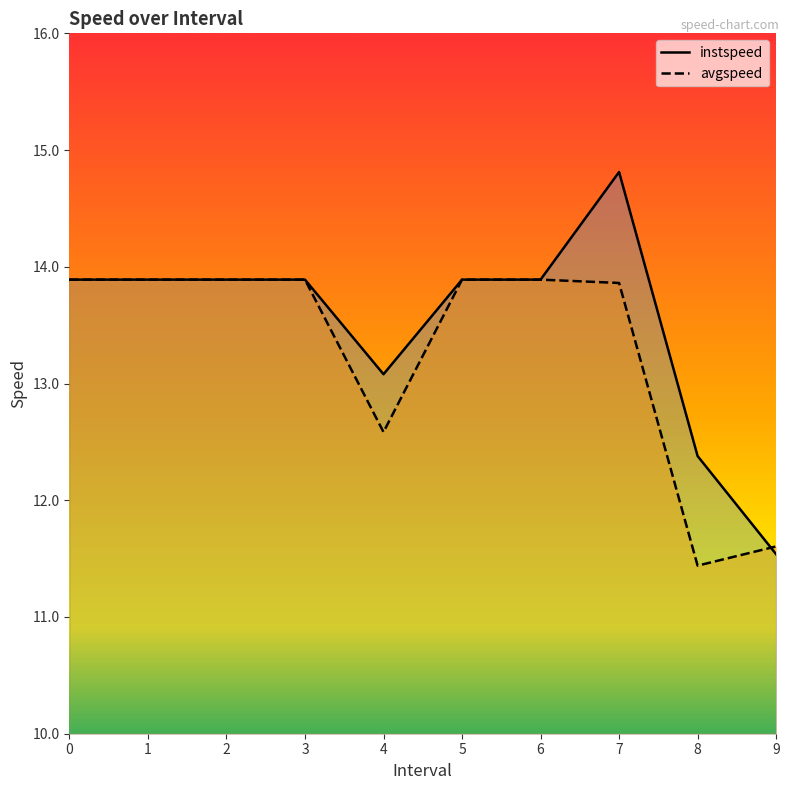

List the series in order of their peak value, lowest first.

avgspeed, instspeed